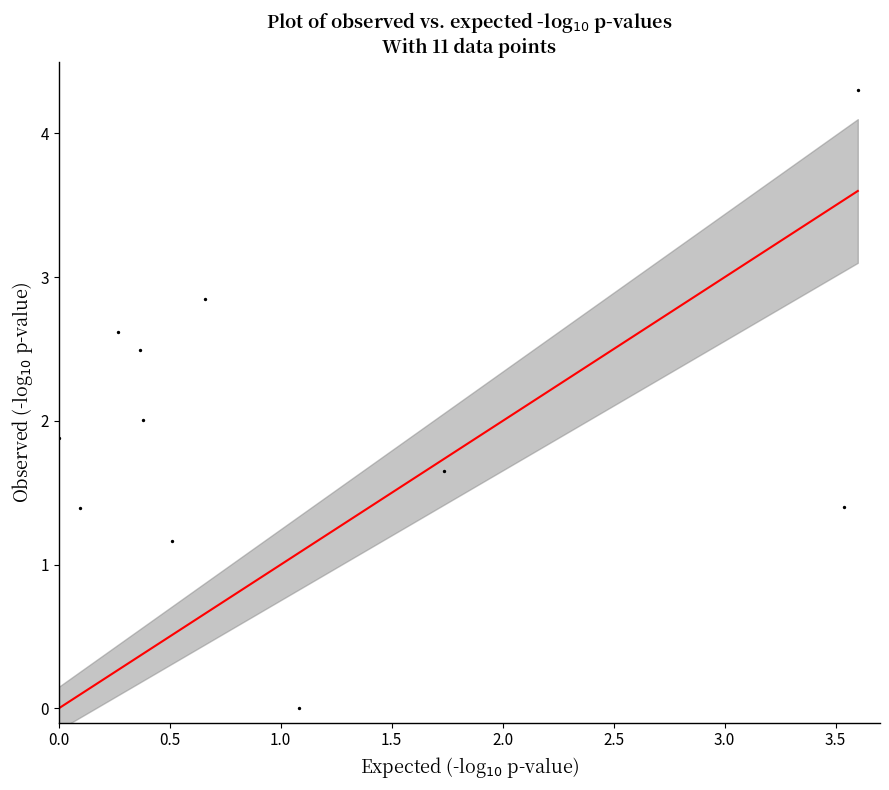

What is the average Y value?

2.0